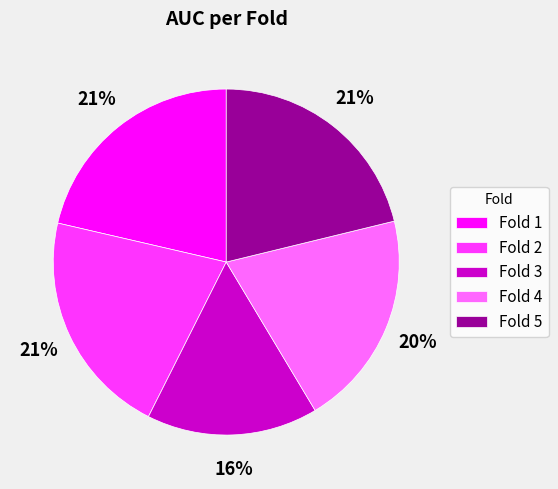

To the nearest percent, what portion does Fold 3 represent?

16%